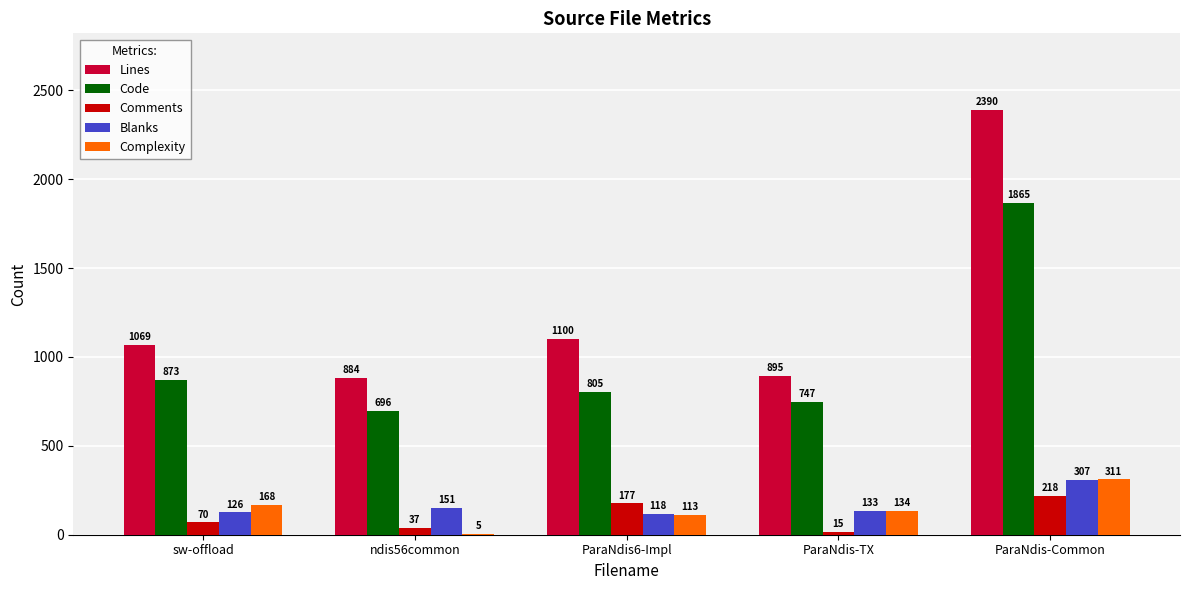

What is the maximum value for Lines?

2390